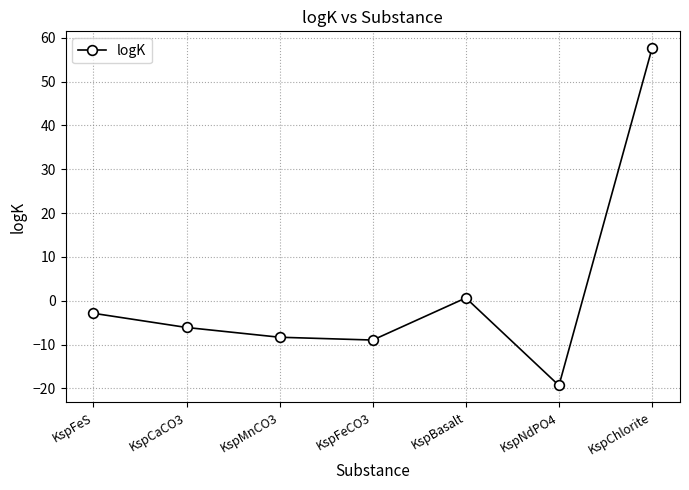

Between KspBasalt and KspFeS, which is larger?

KspBasalt